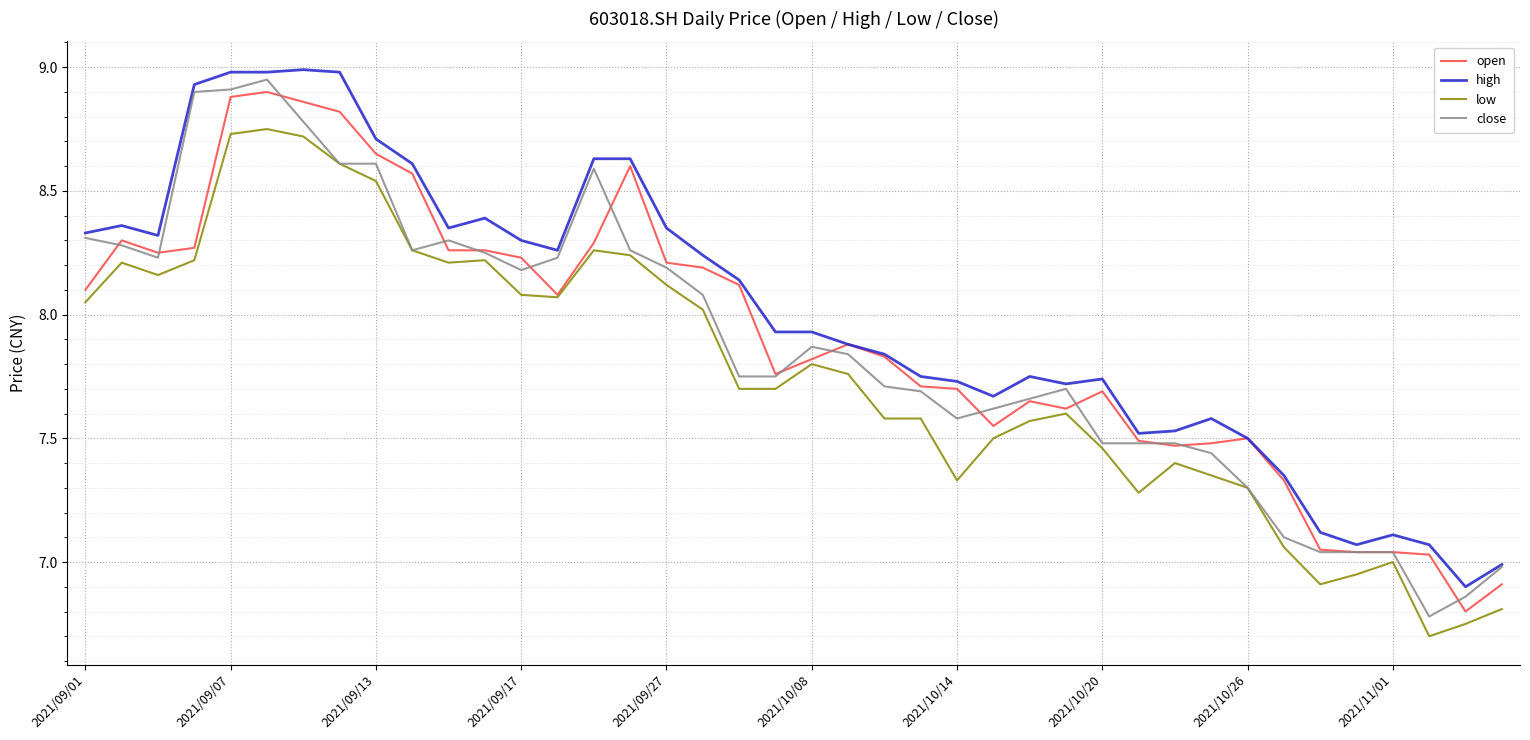

True or false: open and close cross at least once.

True